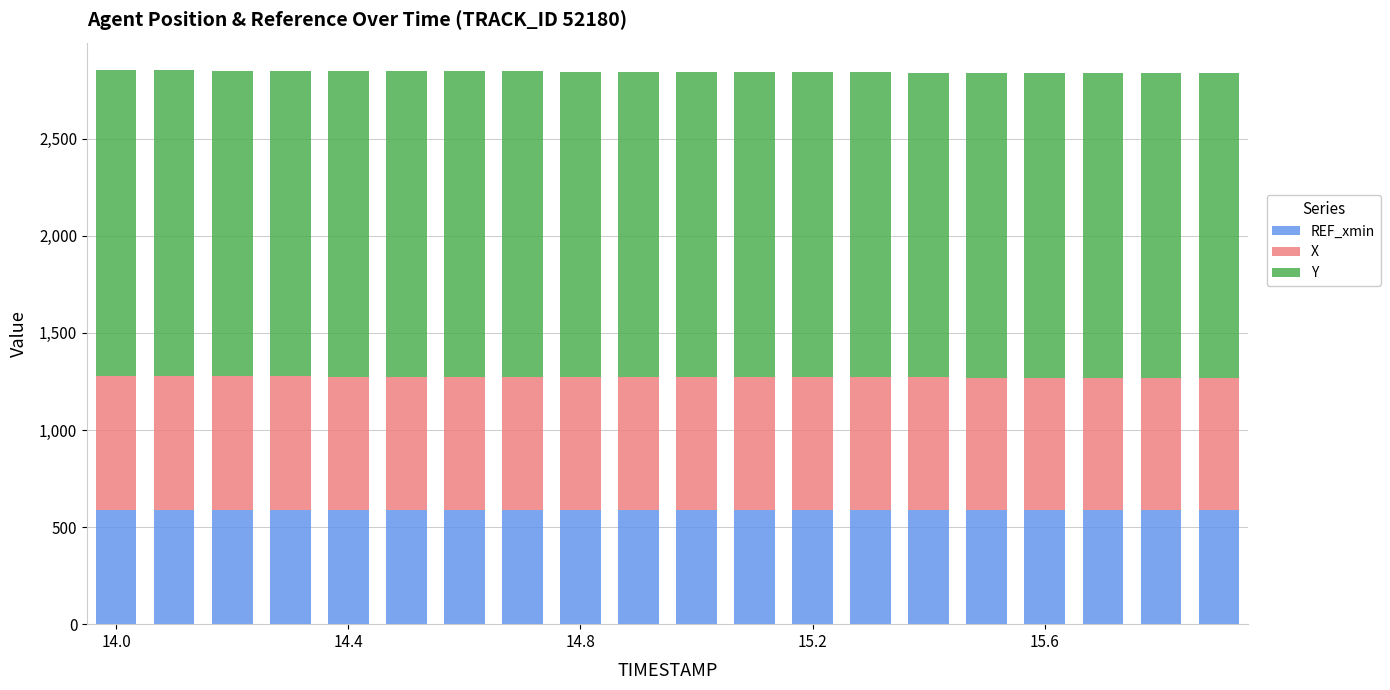

What is the lowest value of the REF_xmin series?

586.0